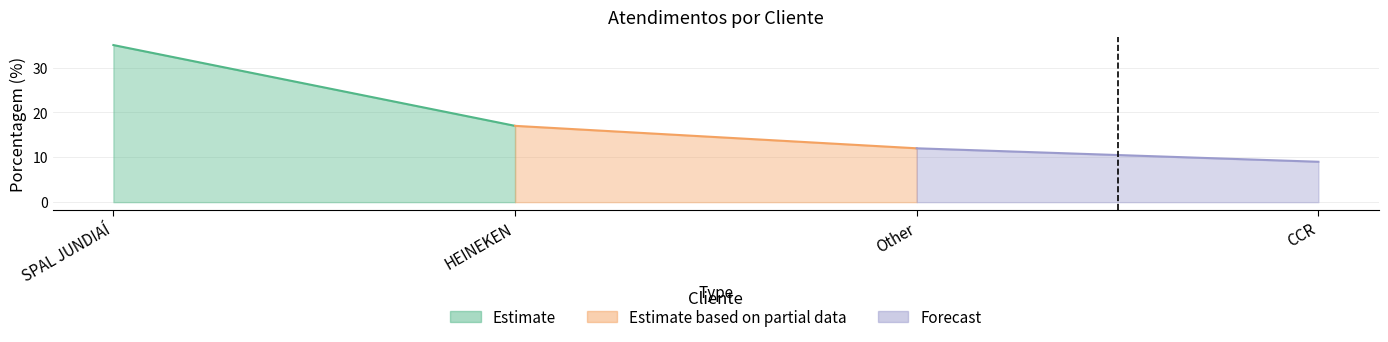

The chart shows a value of 18 at SPAL JUNDIAÍ. True or false?

False